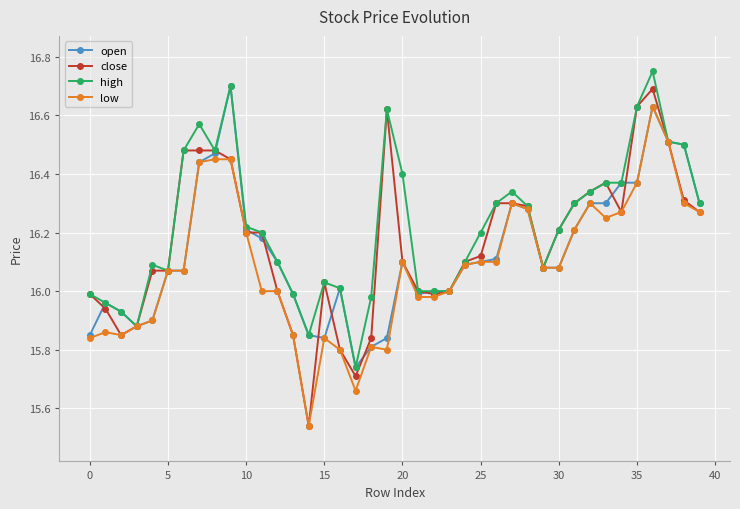

At how many categories does at least one series exceed 15?

40